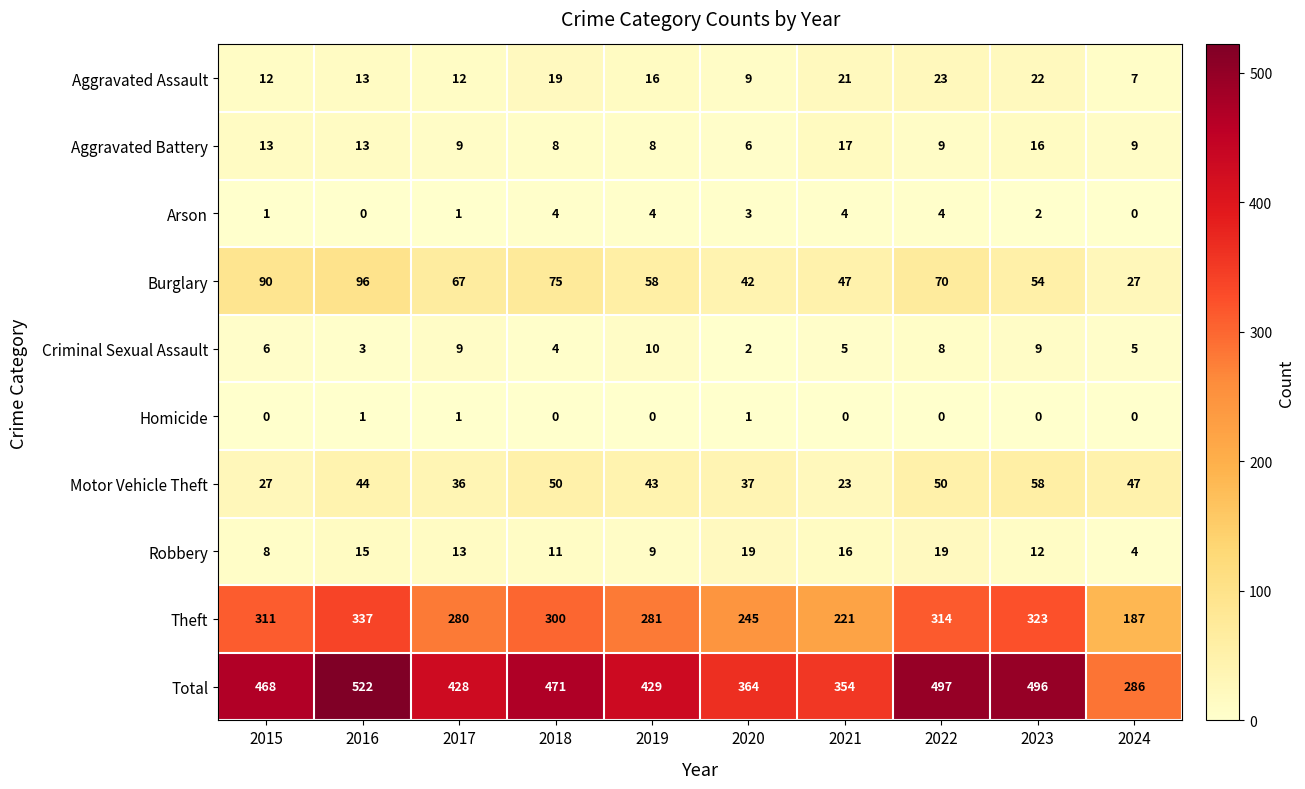

Between 2016 and 2021, which series saw the biggest shift?

Total